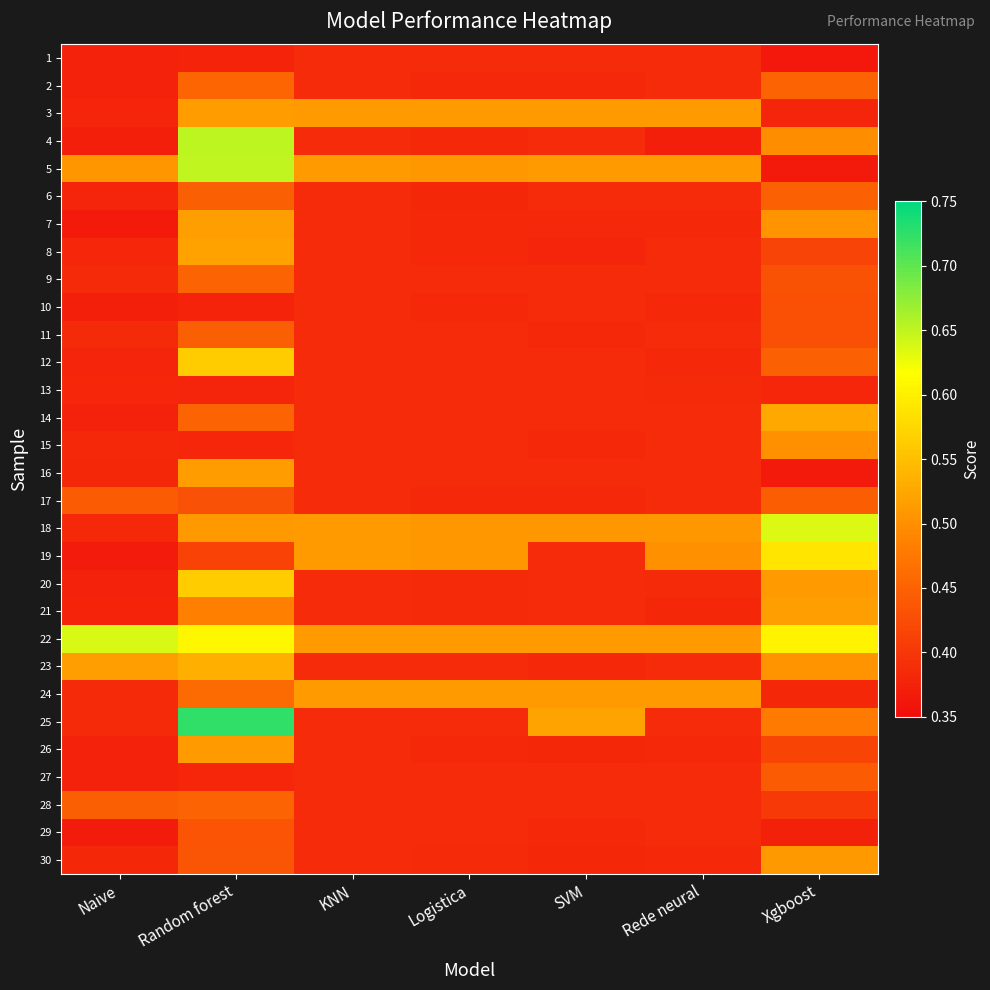

Reading right to left, list all the values displayed in this chart.

1: Xgboost=0.4	Rede neural=0.4	SVM=0.4	Logistica=0.4	KNN=0.4	Random forest=0.4	Naive=0.4
2: Xgboost=0.5	Rede neural=0.4	SVM=0.4	Logistica=0.4	KNN=0.4	Random forest=0.5	Naive=0.4
3: Xgboost=0.4	Rede neural=0.5	SVM=0.5	Logistica=0.5	KNN=0.5	Random forest=0.5	Naive=0.4
4: Xgboost=0.5	Rede neural=0.4	SVM=0.4	Logistica=0.4	KNN=0.4	Random forest=0.7	Naive=0.4
5: Xgboost=0.4	Rede neural=0.5	SVM=0.5	Logistica=0.5	KNN=0.5	Random forest=0.6	Naive=0.5
6: Xgboost=0.4	Rede neural=0.4	SVM=0.4	Logistica=0.4	KNN=0.4	Random forest=0.4	Naive=0.4
7: Xgboost=0.5	Rede neural=0.4	SVM=0.4	Logistica=0.4	KNN=0.4	Random forest=0.5	Naive=0.4
8: Xgboost=0.4	Rede neural=0.4	SVM=0.4	Logistica=0.4	KNN=0.4	Random forest=0.5	Naive=0.4
9: Xgboost=0.4	Rede neural=0.4	SVM=0.4	Logistica=0.4	KNN=0.4	Random forest=0.5	Naive=0.4
10: Xgboost=0.4	Rede neural=0.4	SVM=0.4	Logistica=0.4	KNN=0.4	Random forest=0.4	Naive=0.4
11: Xgboost=0.4	Rede neural=0.4	SVM=0.4	Logistica=0.4	KNN=0.4	Random forest=0.4	Naive=0.4
12: Xgboost=0.4	Rede neural=0.4	SVM=0.4	Logistica=0.4	KNN=0.4	Random forest=0.6	Naive=0.4
13: Xgboost=0.4	Rede neural=0.4	SVM=0.4	Logistica=0.4	KNN=0.4	Random forest=0.4	Naive=0.4
14: Xgboost=0.5	Rede neural=0.4	SVM=0.4	Logistica=0.4	KNN=0.4	Random forest=0.5	Naive=0.4
15: Xgboost=0.5	Rede neural=0.4	SVM=0.4	Logistica=0.4	KNN=0.4	Random forest=0.4	Naive=0.4
16: Xgboost=0.4	Rede neural=0.4	SVM=0.4	Logistica=0.4	KNN=0.4	Random forest=0.5	Naive=0.4
17: Xgboost=0.4	Rede neural=0.4	SVM=0.4	Logistica=0.4	KNN=0.4	Random forest=0.4	Naive=0.4
18: Xgboost=0.6	Rede neural=0.5	SVM=0.5	Logistica=0.5	KNN=0.5	Random forest=0.5	Naive=0.4
19: Xgboost=0.6	Rede neural=0.5	SVM=0.4	Logistica=0.5	KNN=0.5	Random forest=0.4	Naive=0.4
20: Xgboost=0.5	Rede neural=0.4	SVM=0.4	Logistica=0.4	KNN=0.4	Random forest=0.6	Naive=0.4
21: Xgboost=0.5	Rede neural=0.4	SVM=0.4	Logistica=0.4	KNN=0.4	Random forest=0.5	Naive=0.4
22: Xgboost=0.6	Rede neural=0.5	SVM=0.5	Logistica=0.5	KNN=0.5	Random forest=0.6	Naive=0.6
23: Xgboost=0.5	Rede neural=0.4	SVM=0.4	Logistica=0.4	KNN=0.4	Random forest=0.5	Naive=0.5
24: Xgboost=0.4	Rede neural=0.5	SVM=0.5	Logistica=0.5	KNN=0.5	Random forest=0.5	Naive=0.4
25: Xgboost=0.5	Rede neural=0.4	SVM=0.5	Logistica=0.4	KNN=0.4	Random forest=0.7	Naive=0.4
26: Xgboost=0.4	Rede neural=0.4	SVM=0.4	Logistica=0.4	KNN=0.4	Random forest=0.5	Naive=0.4
27: Xgboost=0.4	Rede neural=0.4	SVM=0.4	Logistica=0.4	KNN=0.4	Random forest=0.4	Naive=0.4
28: Xgboost=0.4	Rede neural=0.4	SVM=0.4	Logistica=0.4	KNN=0.4	Random forest=0.5	Naive=0.4
29: Xgboost=0.4	Rede neural=0.4	SVM=0.4	Logistica=0.4	KNN=0.4	Random forest=0.4	Naive=0.4
30: Xgboost=0.5	Rede neural=0.4	SVM=0.4	Logistica=0.4	KNN=0.4	Random forest=0.4	Naive=0.4